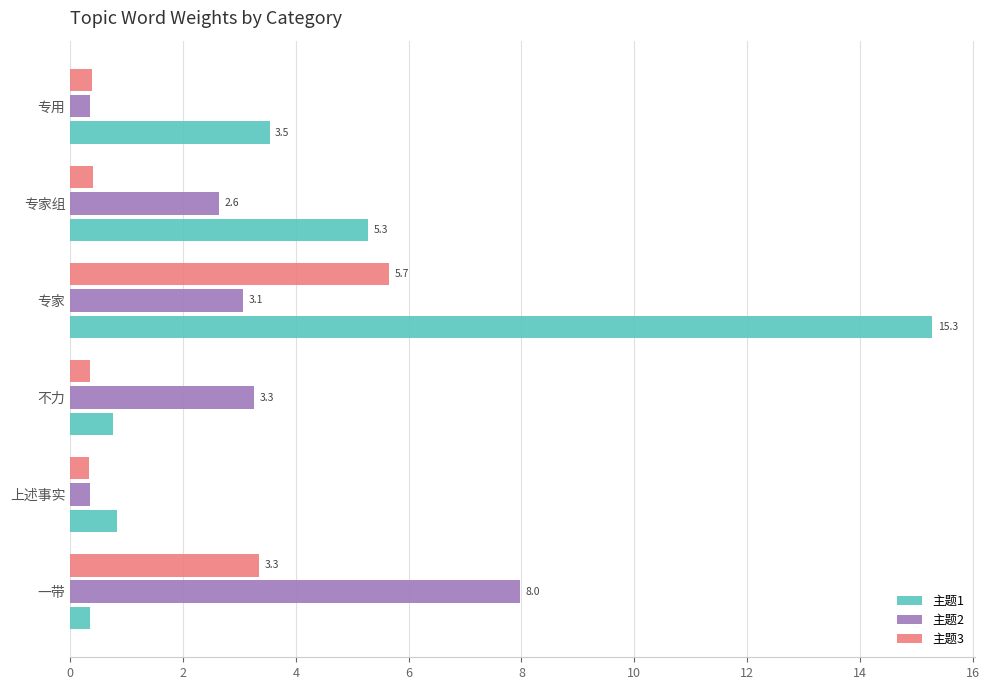

At which category does the chart reach its peak across all series?

专家